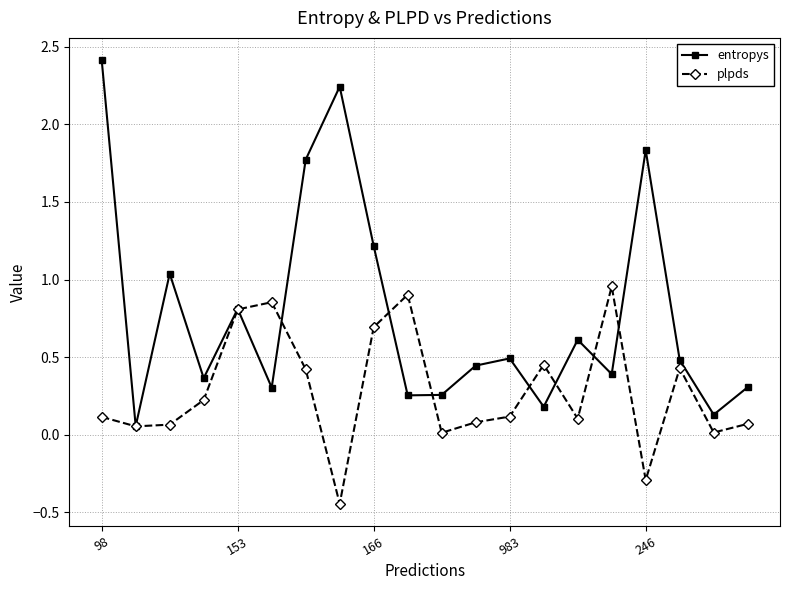

Which series has the widest spread of values?

entropys